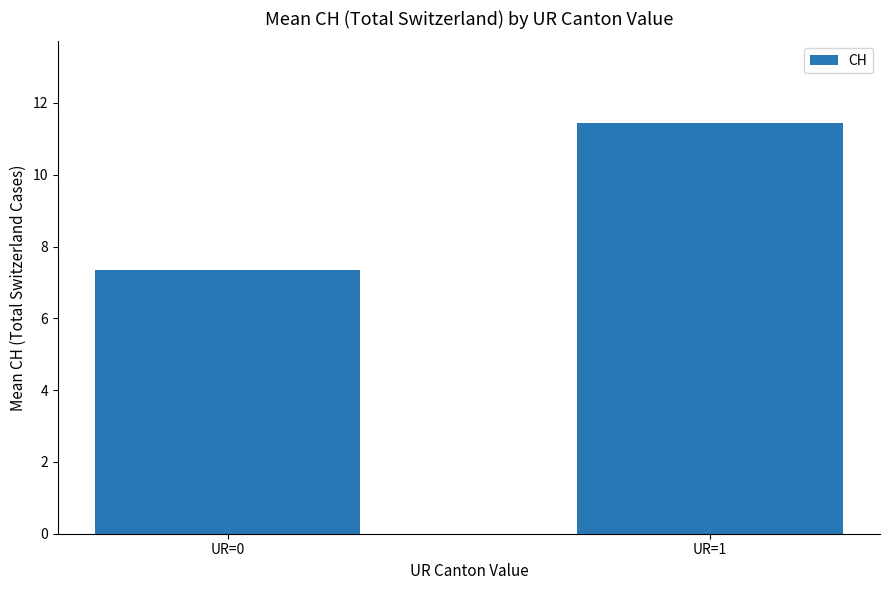

What is the change in value from UR=0 to UR=1?

+4.1